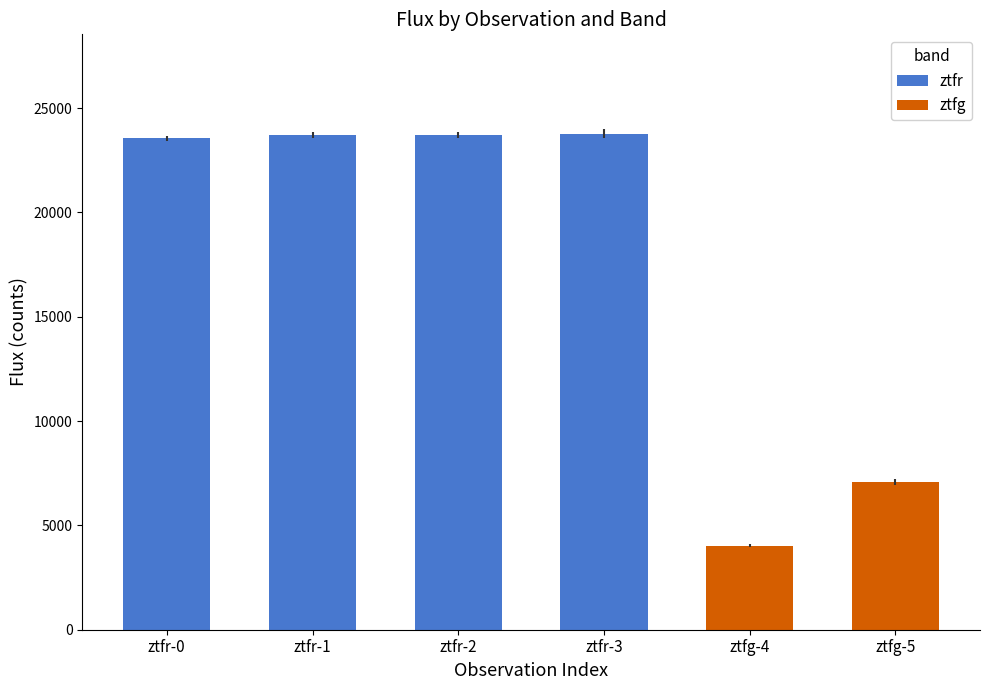

What is the label of the 4th bar from the left?

ztfr-3